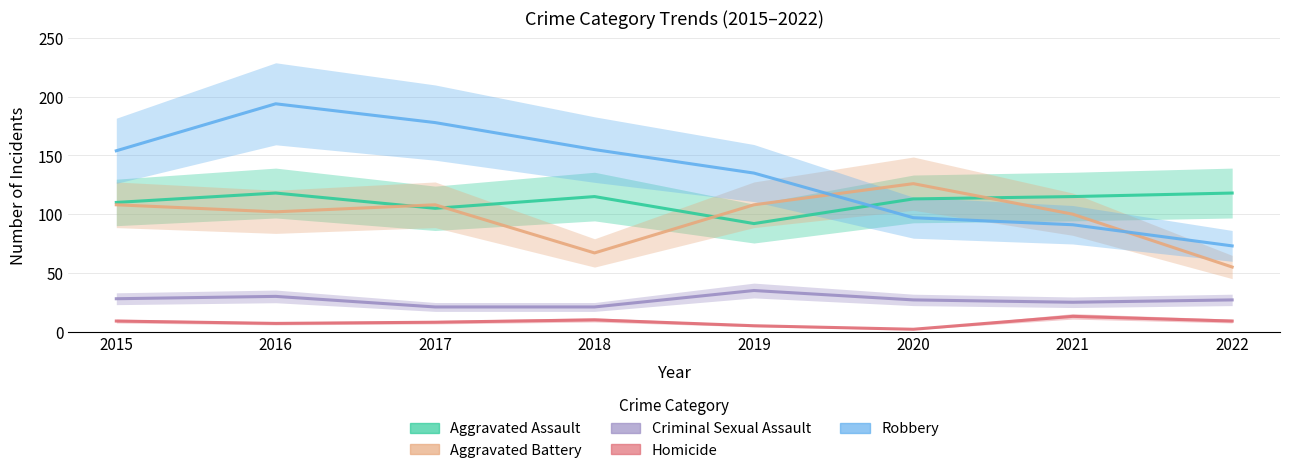

What is the spread (max minus min) of values at 2015?

145